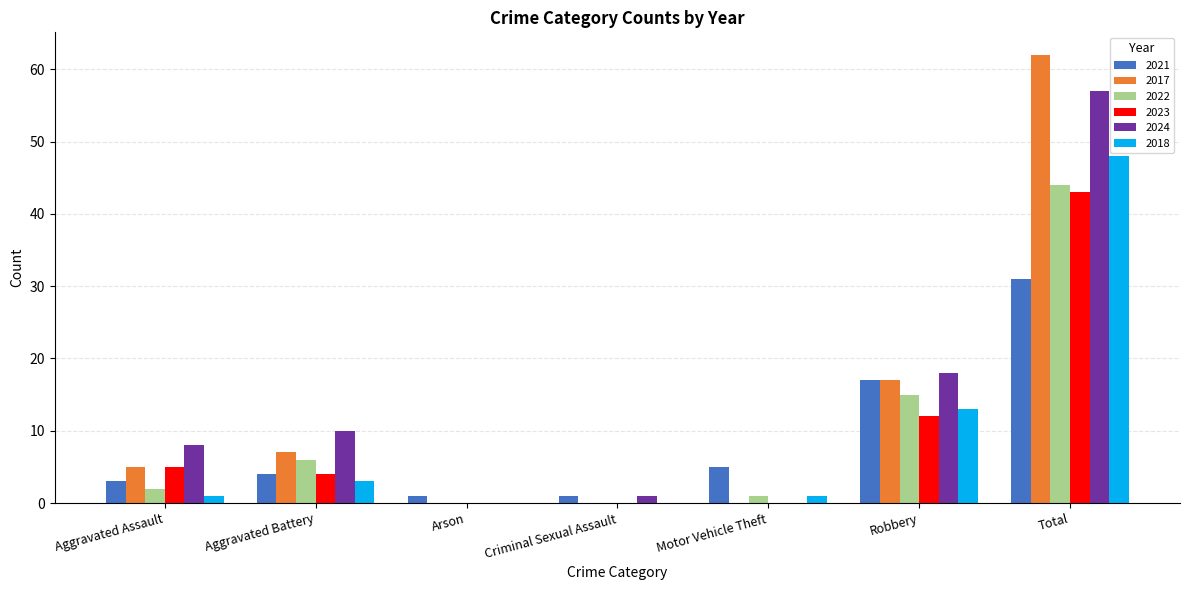

How many groups of bars are there?

7